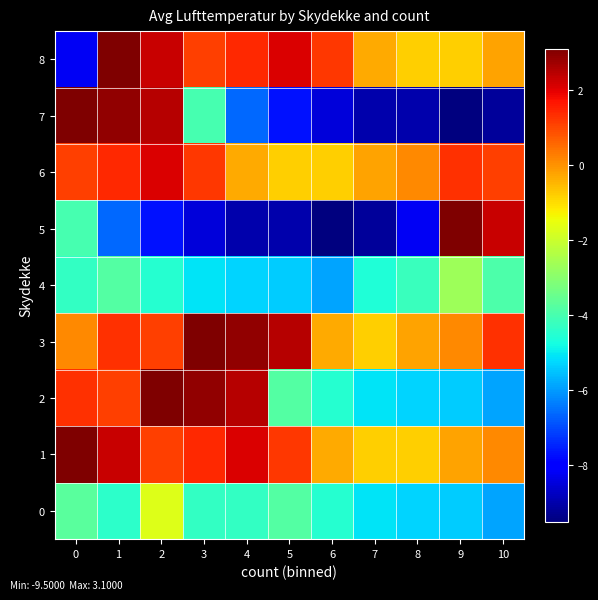

At which category is the sum across all series the highest?

2